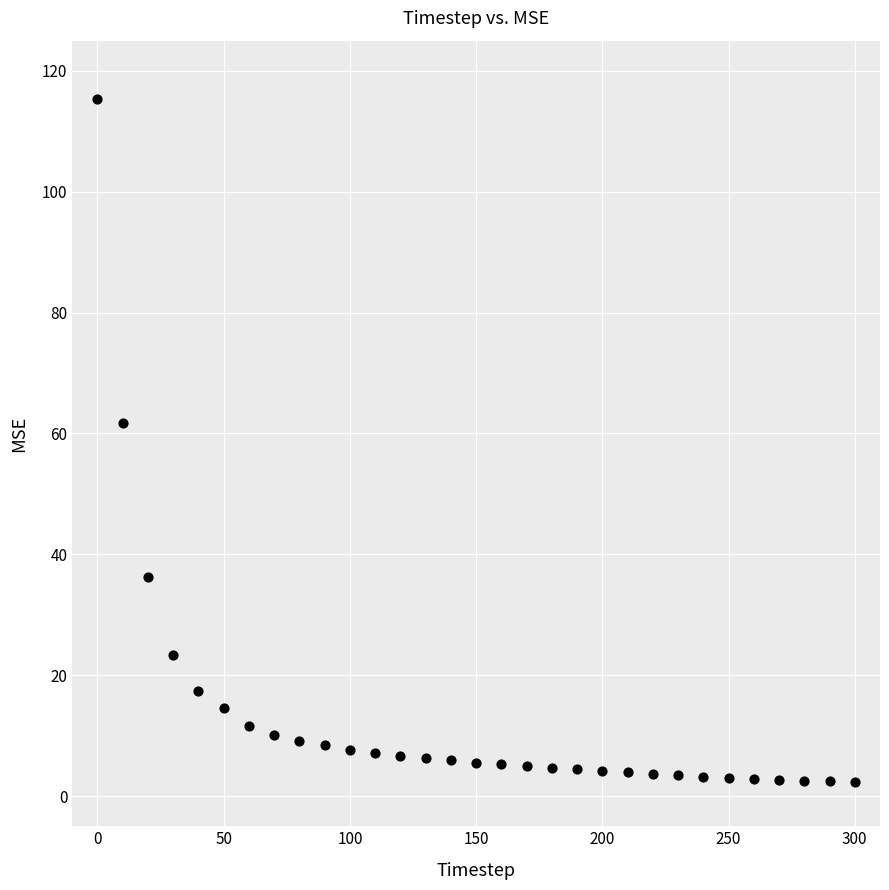

What Y value in the scatter plot is closest to 58?

61.7